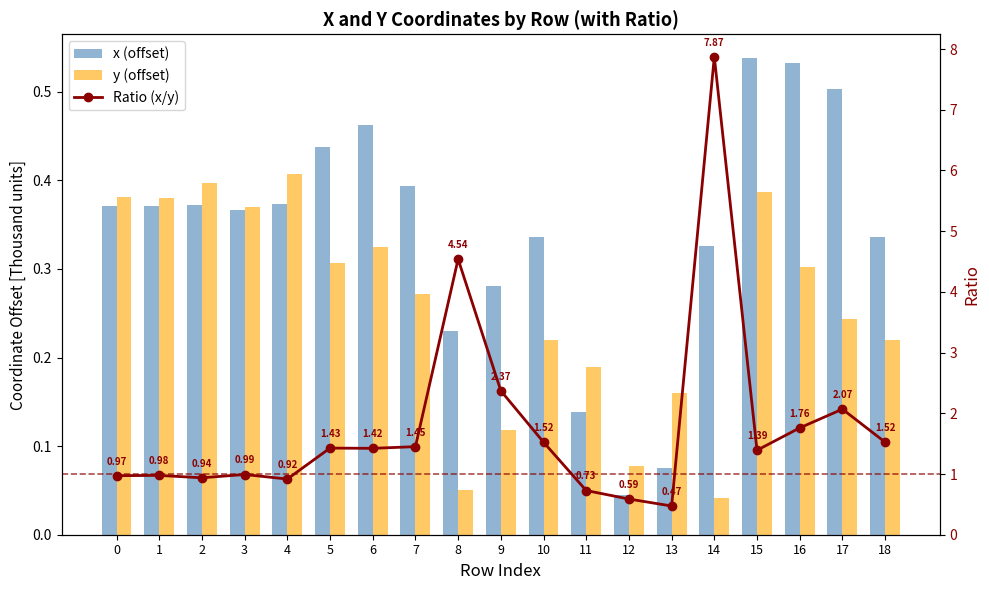

Count the number of categories in the chart.

19